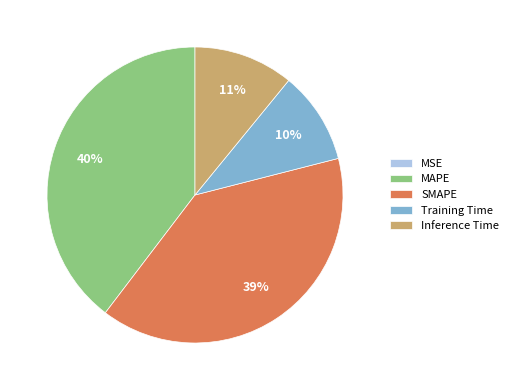

Does any single category account for the majority?

No